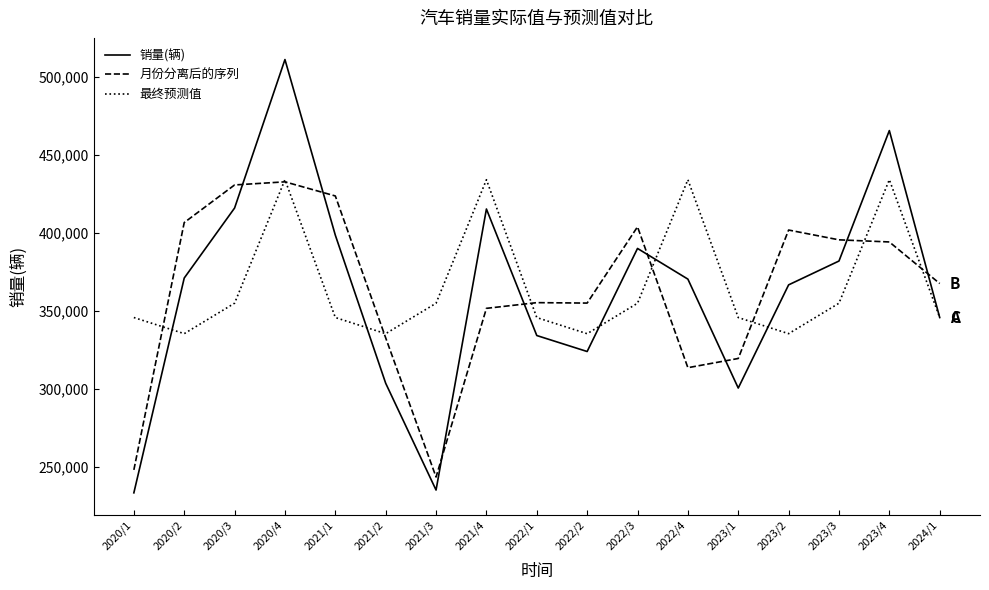

Between which two adjacent categories do 月份分离后的序列 and 最终预测值 first intersect?

2020/1 and 2020/2